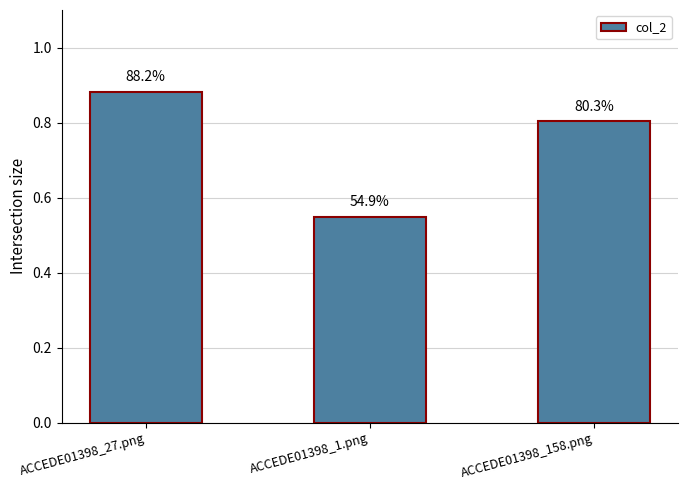

How many bars are there in total?

3